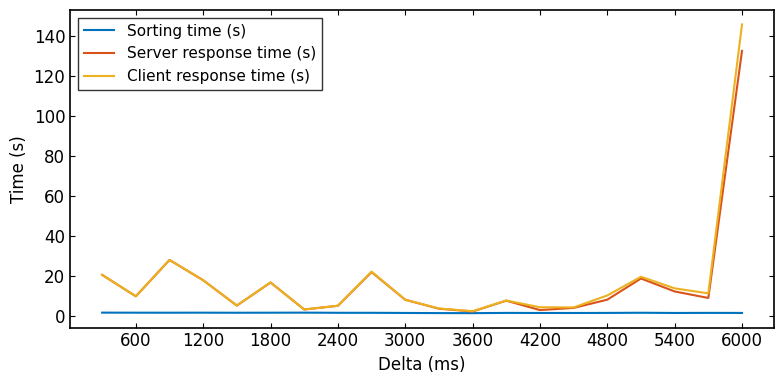

List the series in order of their peak value, lowest first.

Sorting time (s), Server response time (s), Client response time (s)